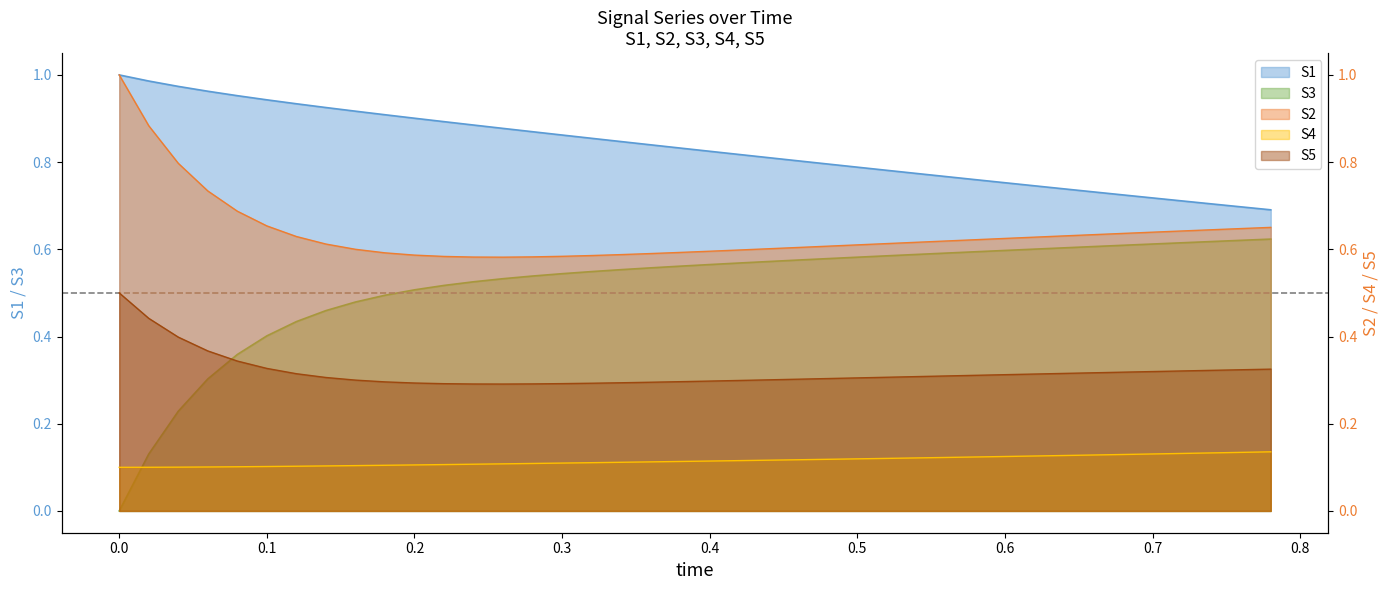

Rank the series by their average value, from lowest to highest.

S4, S5, S3, S2, S1